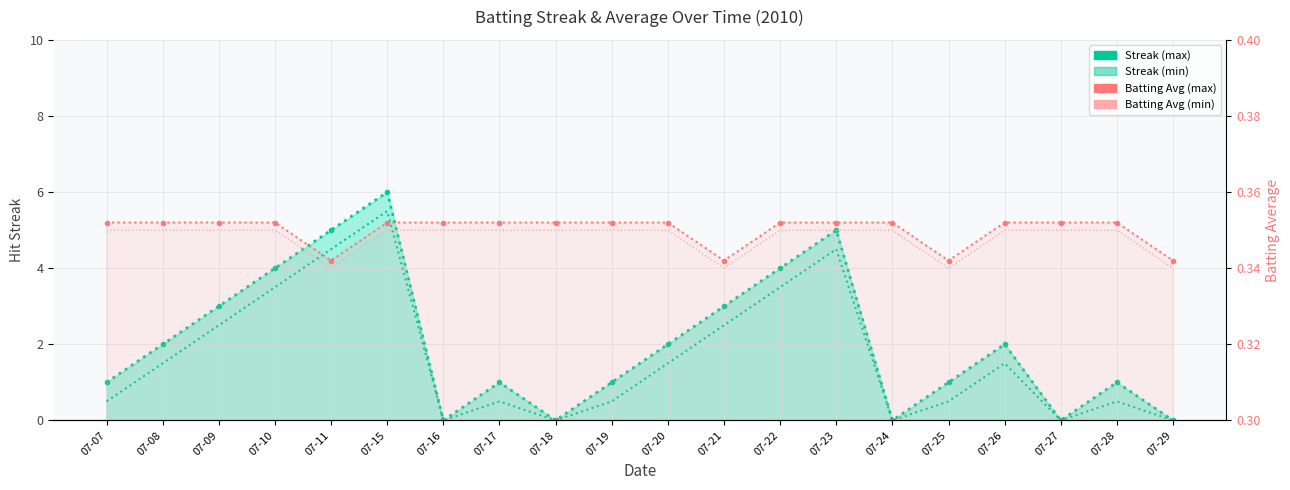

Between which two adjacent categories do Streak (max) and Batting Avg (max) first intersect?

07-15 and 07-16